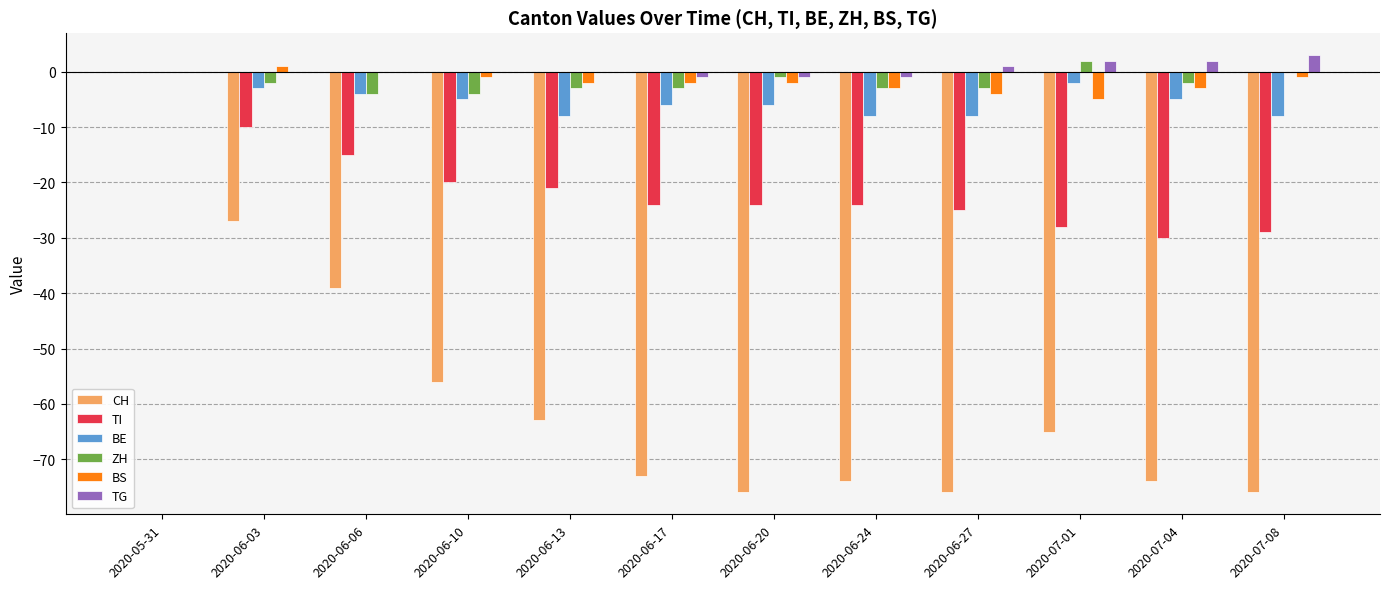

Count the number of data series in this chart.

6